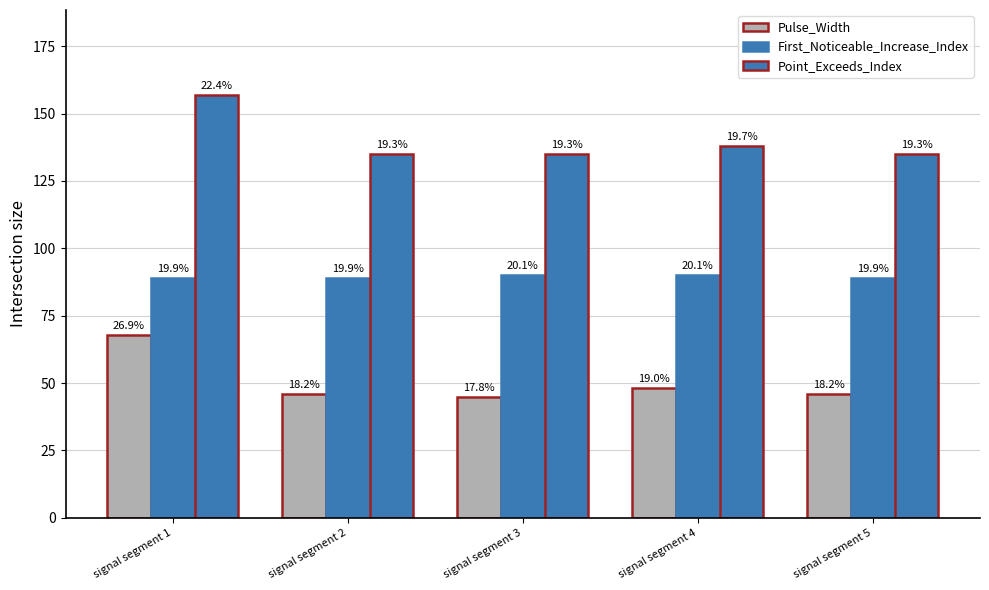

List the series in order of their peak value, highest first.

Point_Exceeds_Index, First_Noticeable_Increase_Index, Pulse_Width